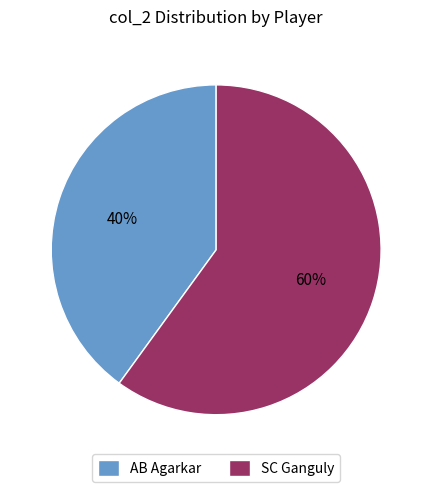

Which slice is the smallest?

AB Agarkar